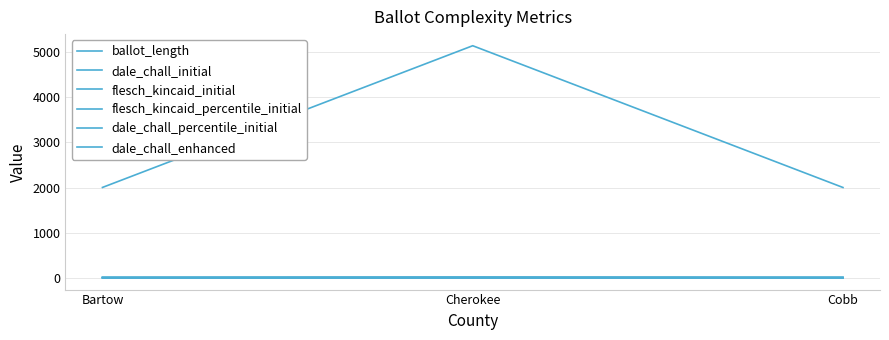

Between Cobb and Cherokee, which is larger?

Cherokee